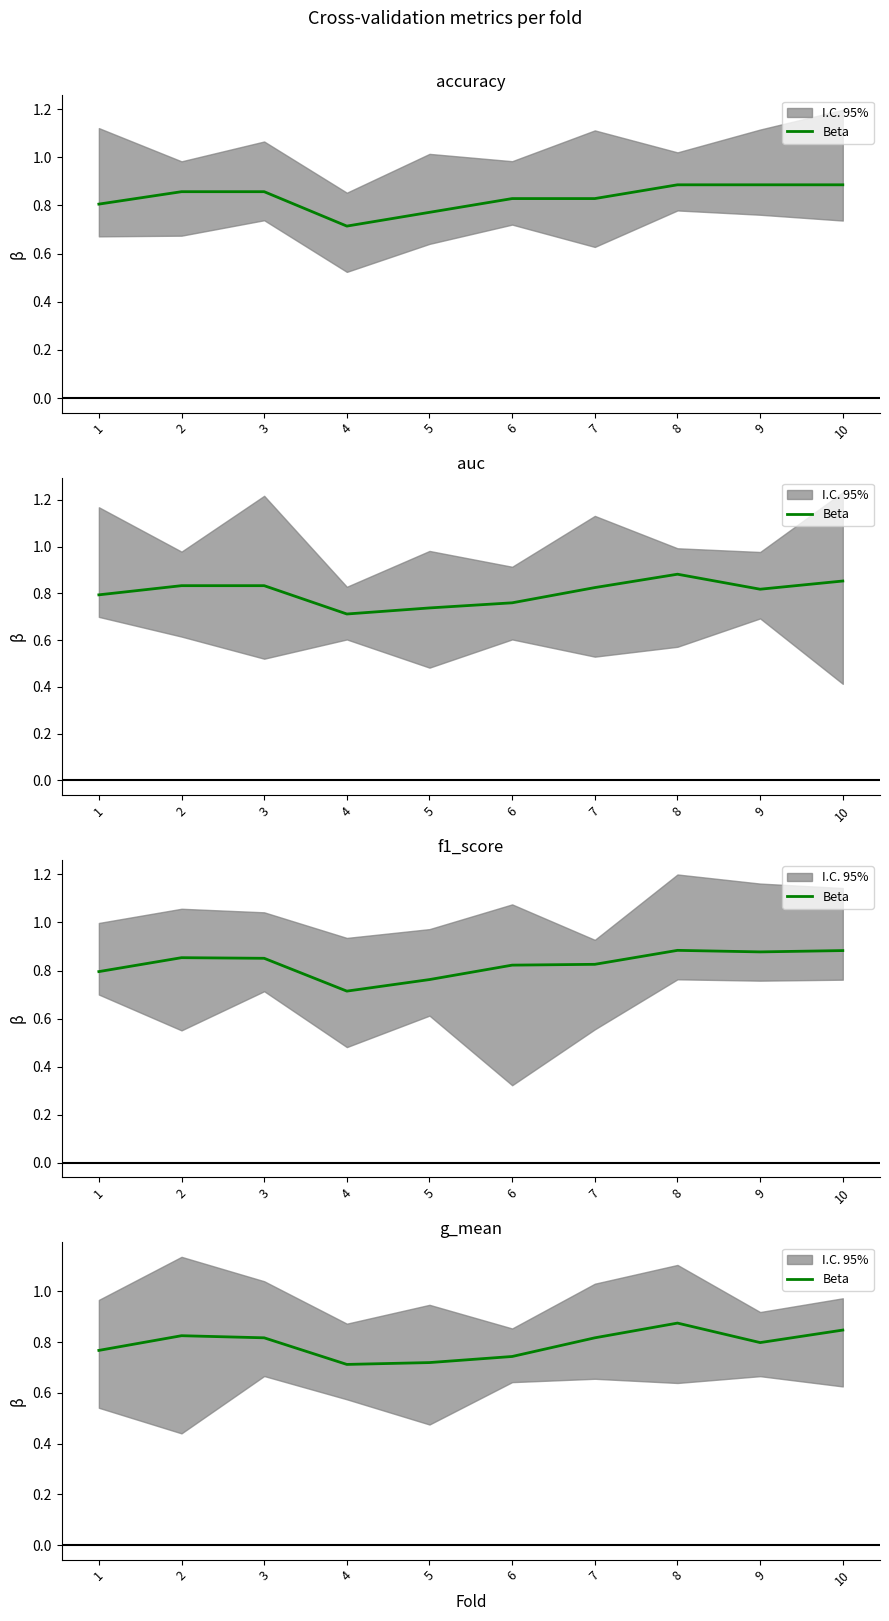

What is the value of the 7th point from the left?

0.8